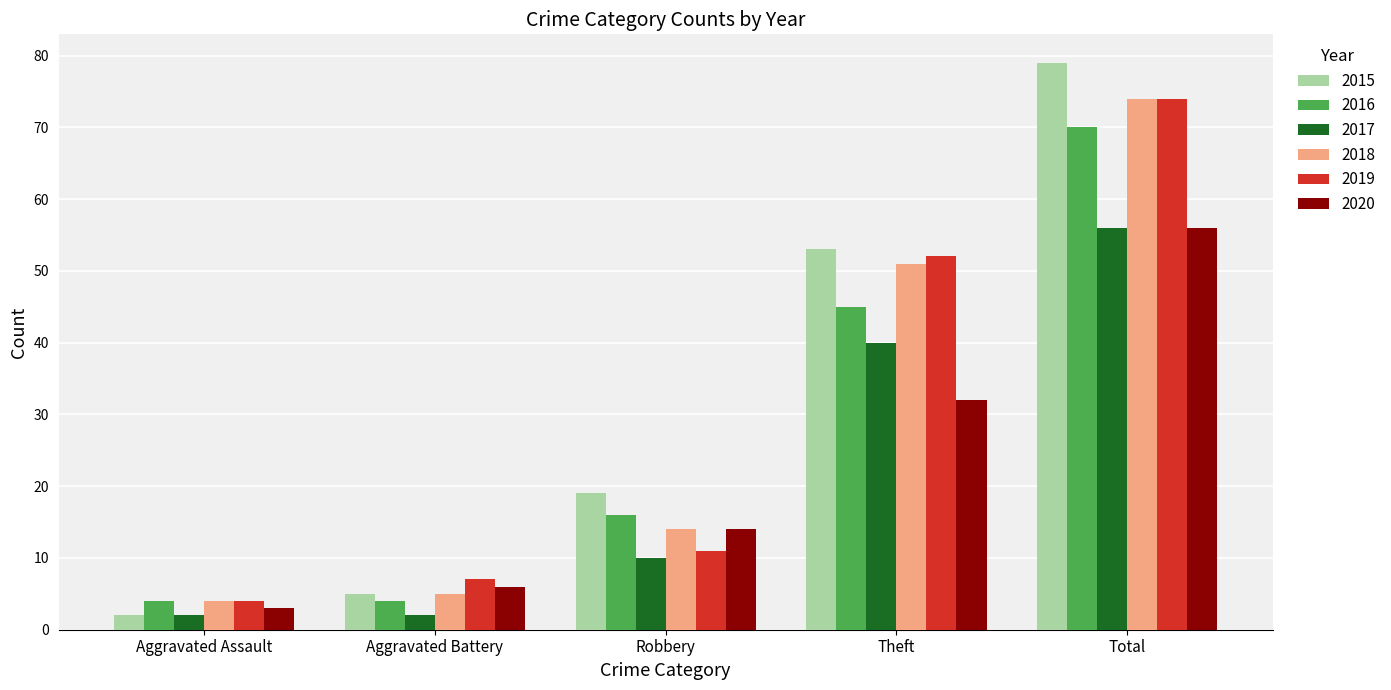

How many groups of bars are there?

5